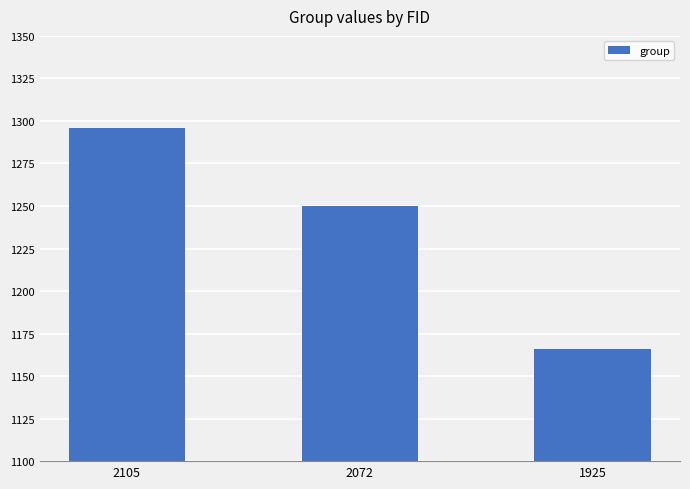

True or false: the data shows 1166 at 1925.

True